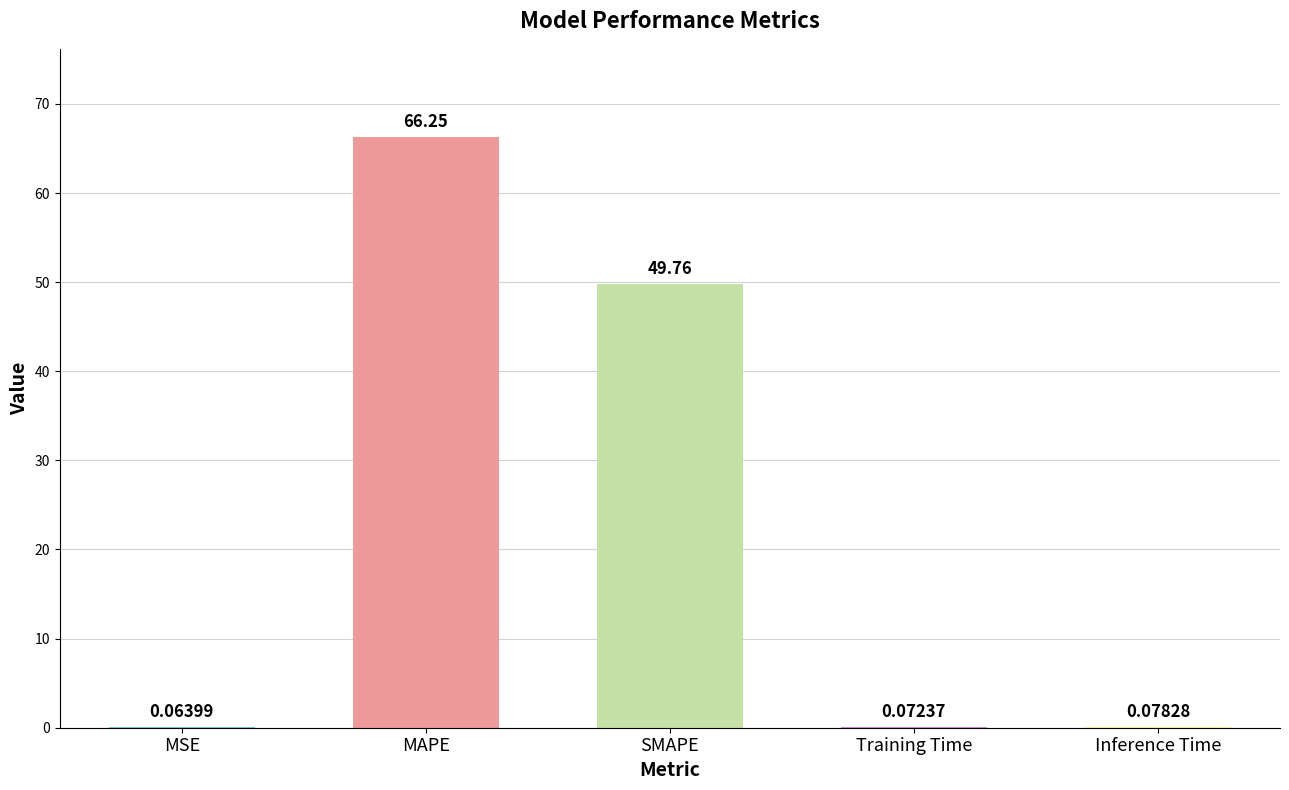

Which label corresponds to the largest value in the chart?

MAPE